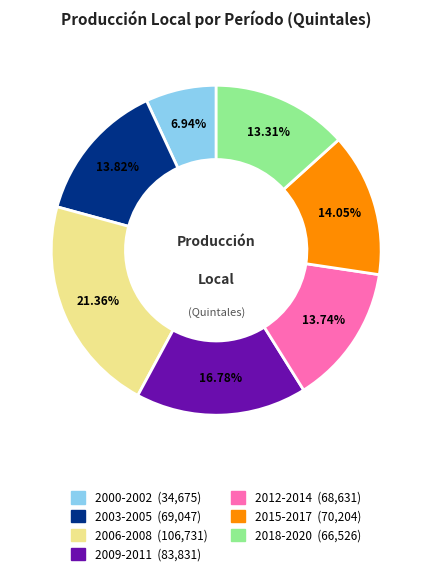

Does any single category account for the majority?

No